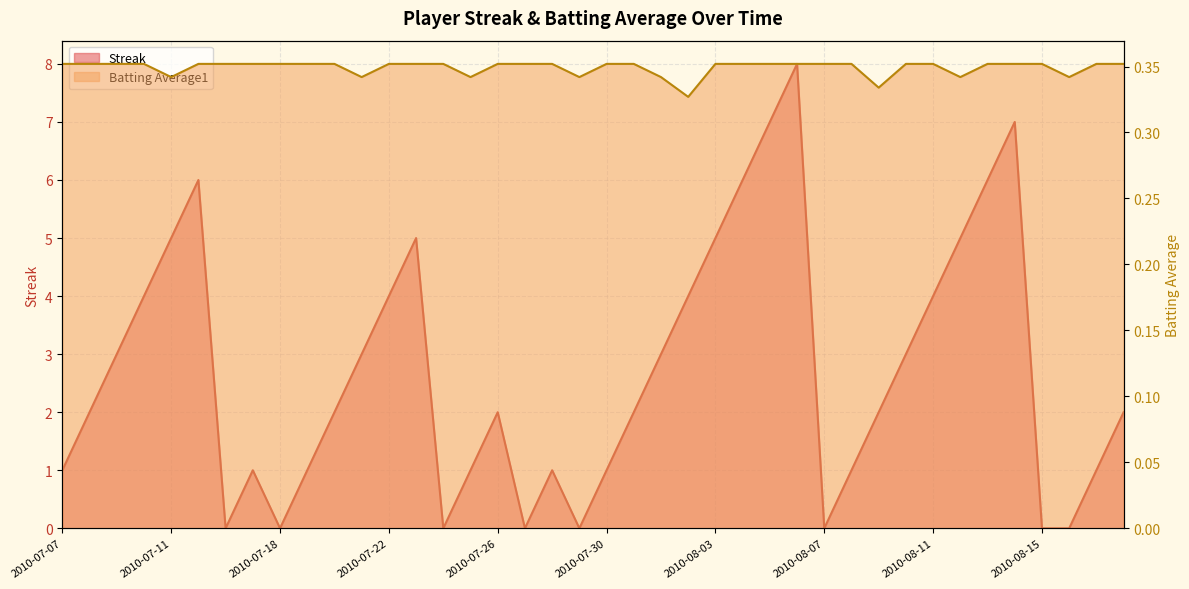

Is the value of Streak at 2010-07-15 greater than the value of Batting Average1 at 2010-08-09?

Yes